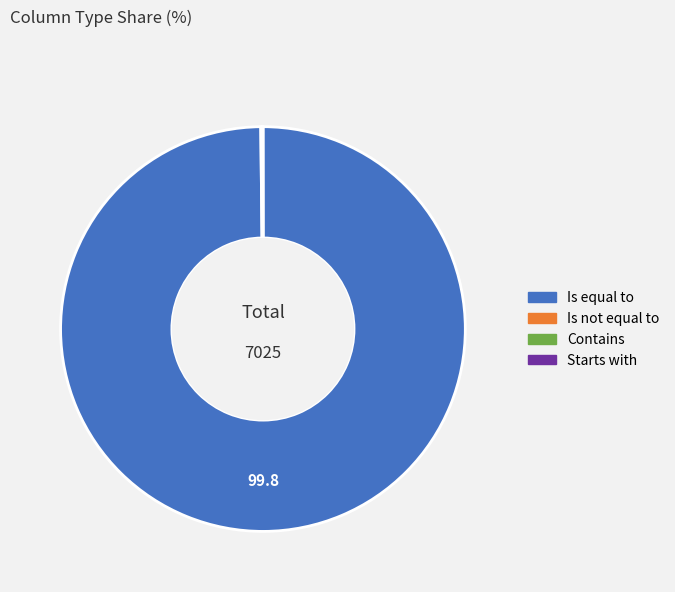

Is it true that Is equal to is 88% of the pie?

False